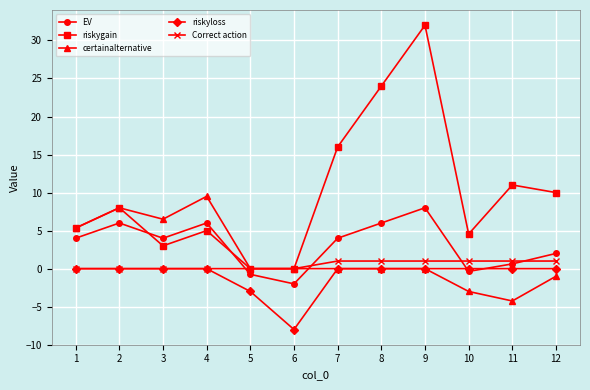

At which category does the chart reach its peak across all series?

9